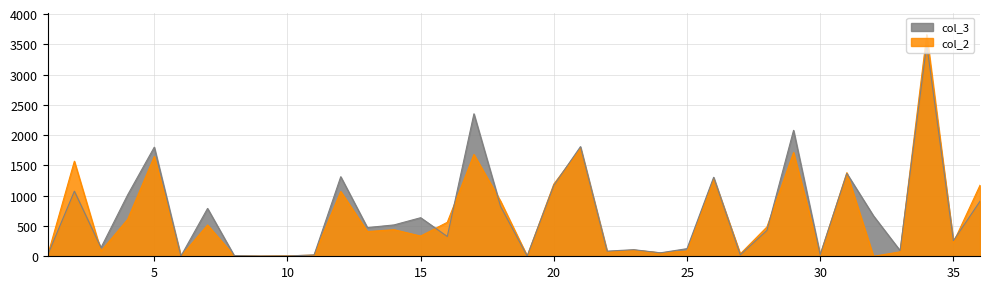

What is the total value across all series at 13?

882